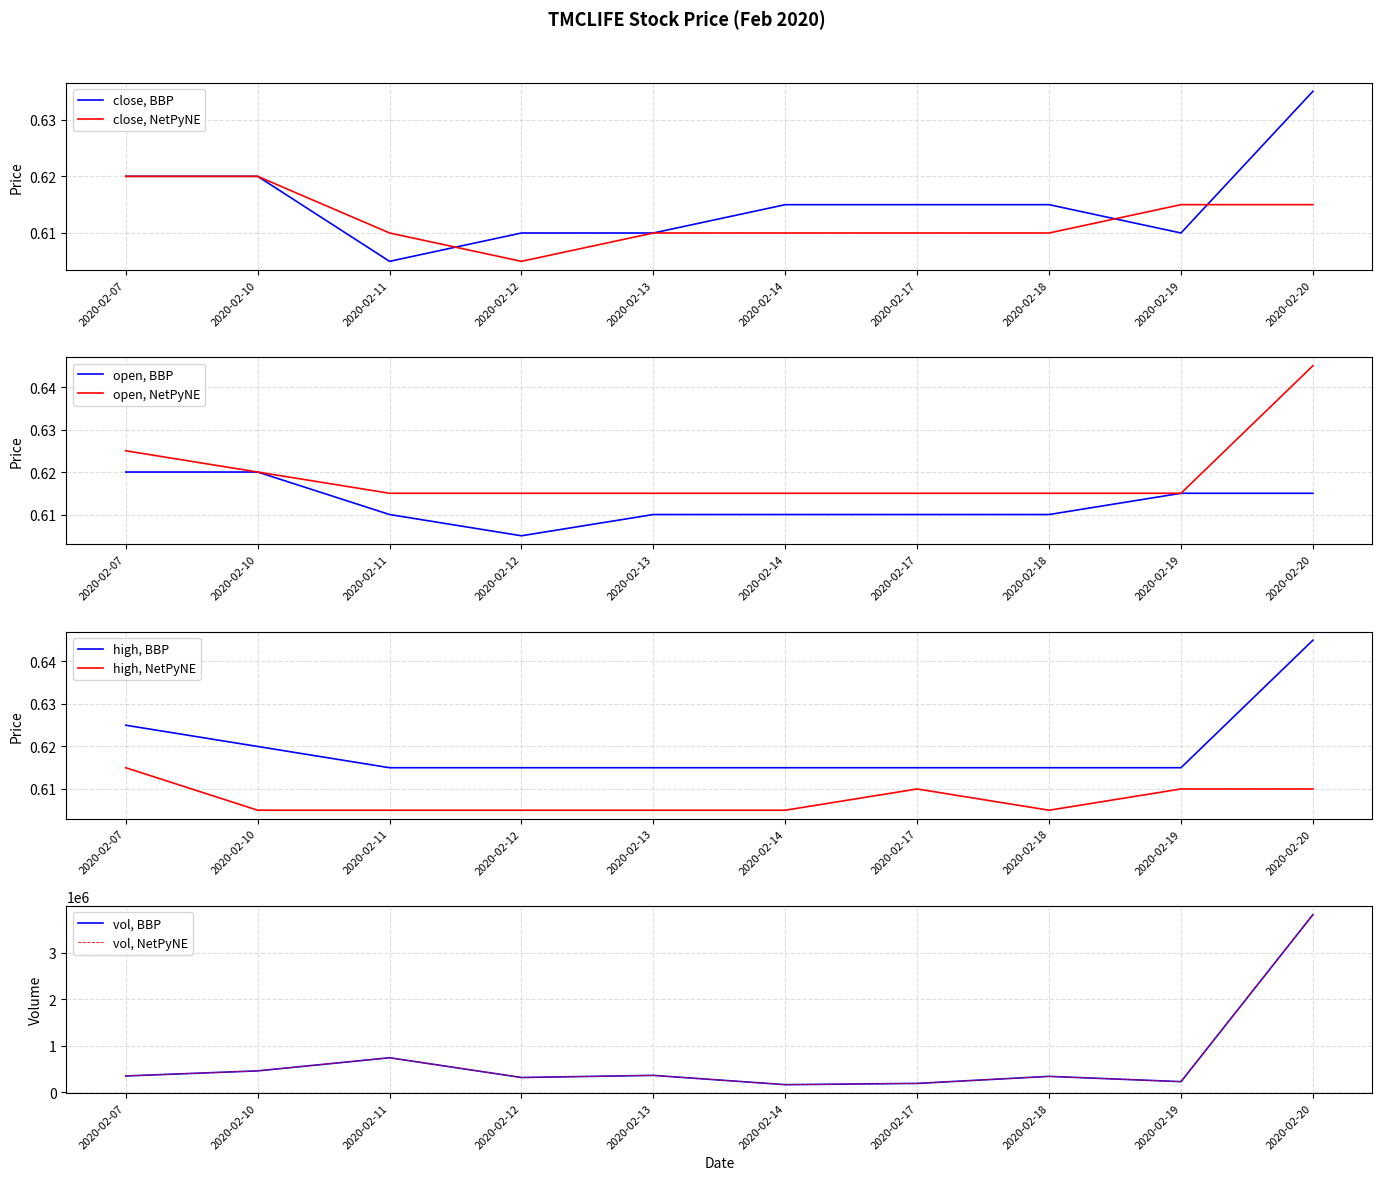

True or false: close, BBP has a value of 1.0 at 2020-02-19.

False